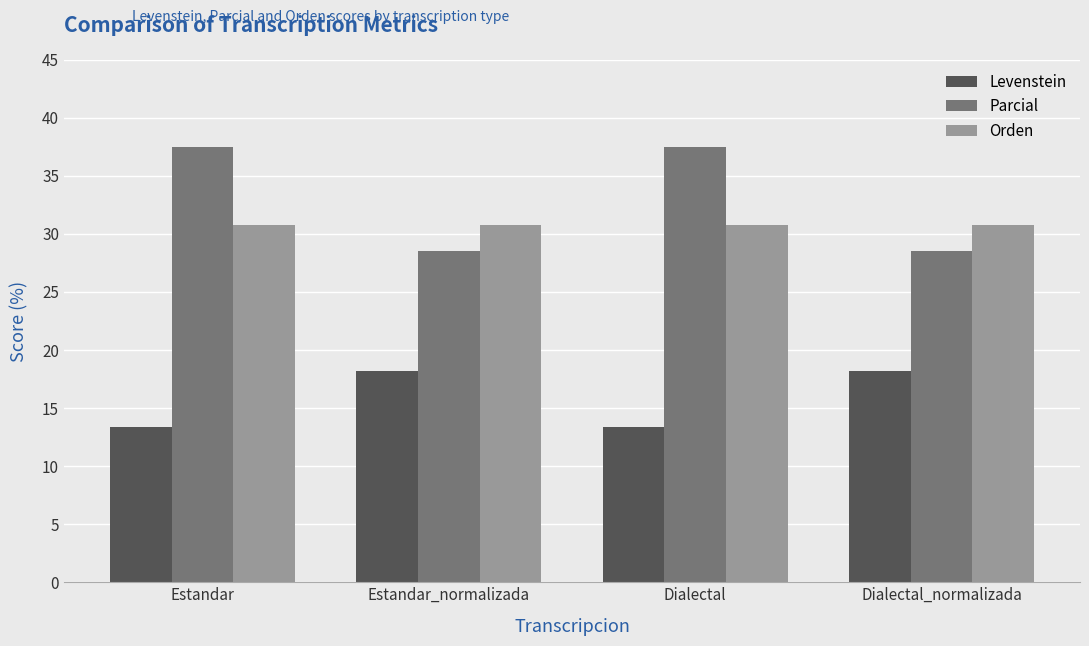

Reading left to right, what are all the values shown in this chart?

Levenstein: 13.3	18.2	13.3	18.2
Parcial: 37.5	28.6	37.5	28.6
Orden: 30.8	30.8	30.8	30.8